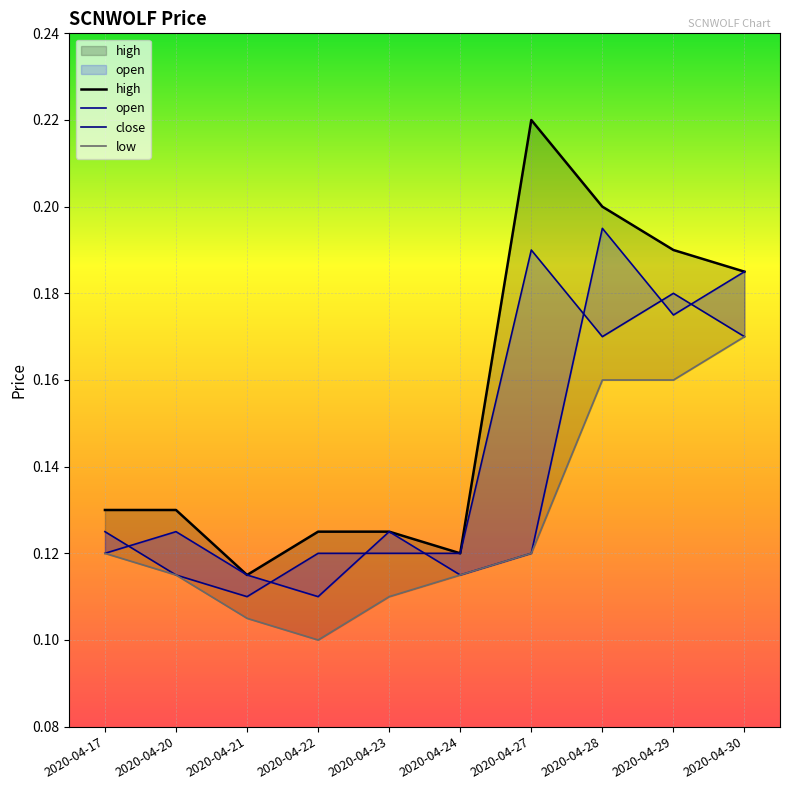

Where do close and open first cross each other?

2020-04-17 and 2020-04-20